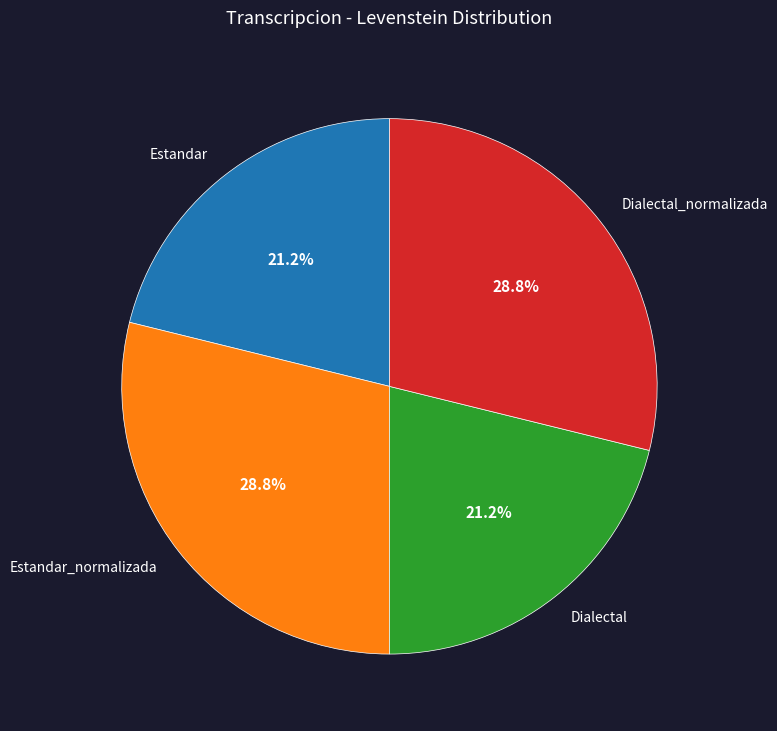

Does any single category account for the majority?

No